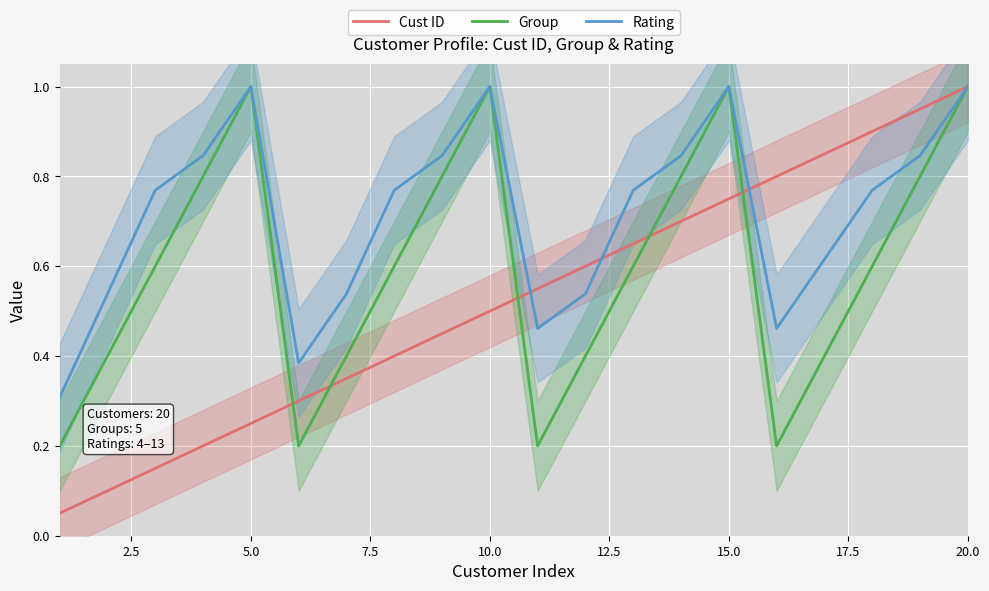

What is the sum of all Rating values?

14.3